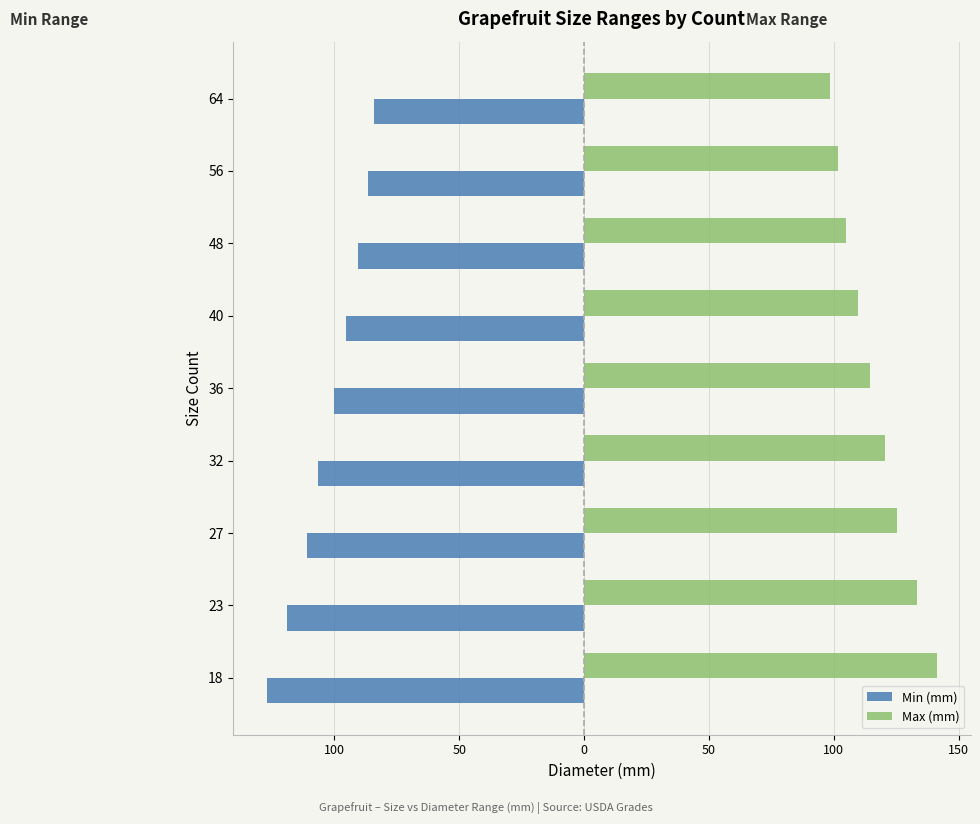

What is the average value of the Max (mm) series?

116.6